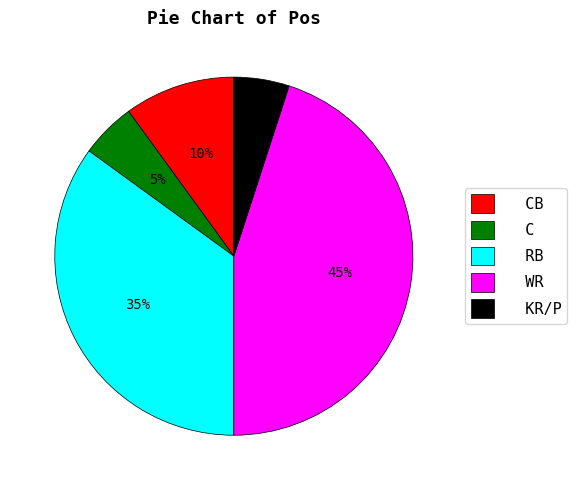

The WR slice represents 38% of the pie. True or false?

False